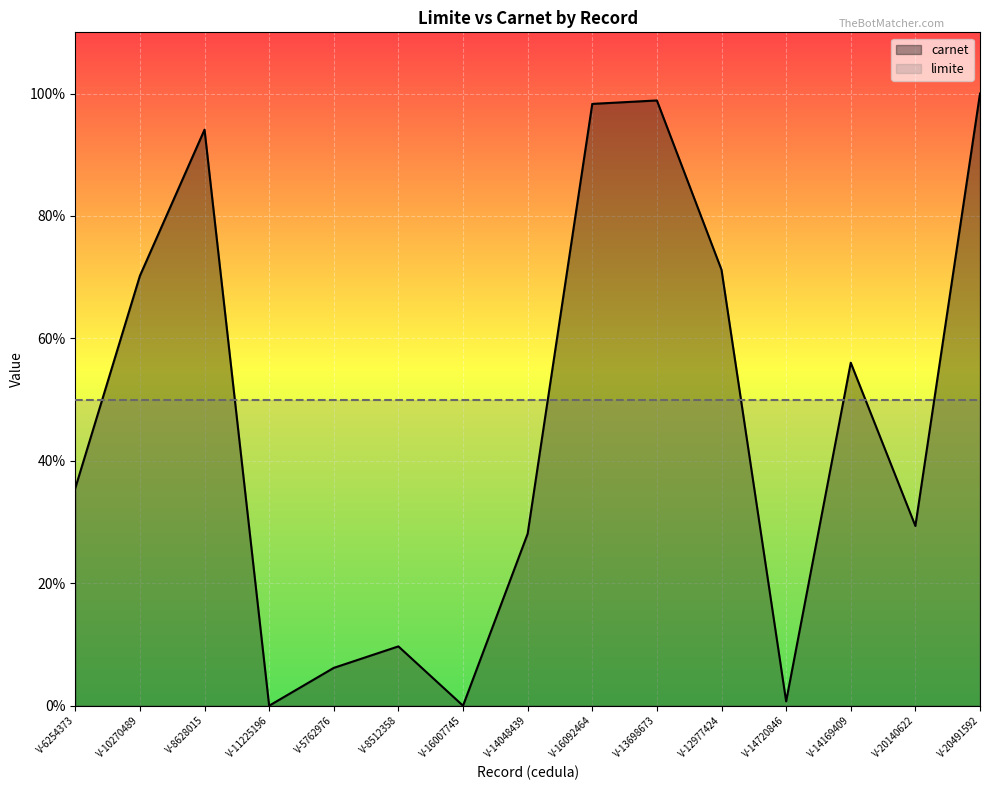

Reading left to right, transcribe all the data shown in this chart.

carnet: V-6254373=35.5	V-10270489=70.2	V-8628015=94.1	V-11225196=0.0	V-5762976=6.2	V-8512358=9.7	V-16007745=0.0	V-14048439=28.1	V-16092464=98.3	V-13698673=98.9	V-12977424=71.2	V-14720846=0.7	V-14169409=56.0	V-20140622=29.4	V-20491592=100.0
limite: V-6254373=50.0	V-10270489=50.0	V-8628015=50.0	V-11225196=50.0	V-5762976=50.0	V-8512358=50.0	V-16007745=50.0	V-14048439=50.0	V-16092464=50.0	V-13698673=50.0	V-12977424=50.0	V-14720846=50.0	V-14169409=50.0	V-20140622=50.0	V-20491592=50.0